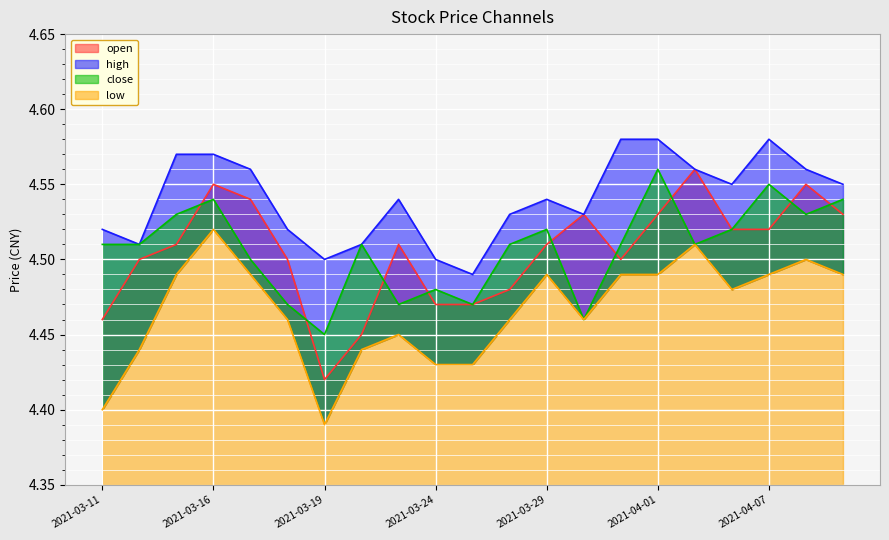

True or false: open and low intersect in this chart.

False